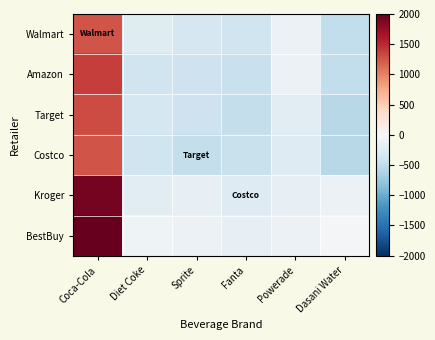

Which label corresponds to the largest value in the chart?

Coca-Cola